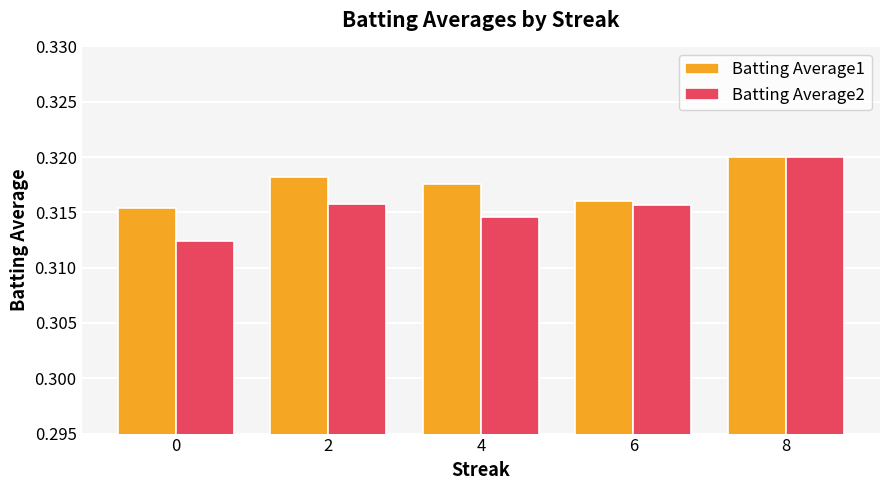

Count the number of data series in this chart.

2